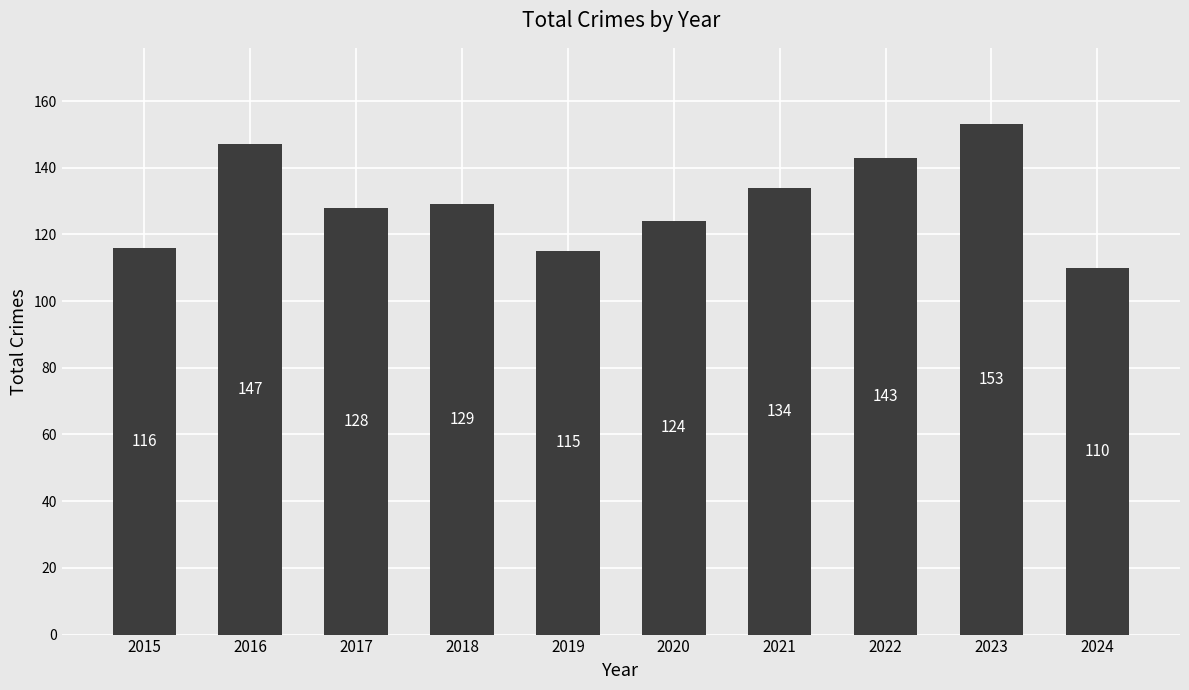

What is the sum of all values?

1299